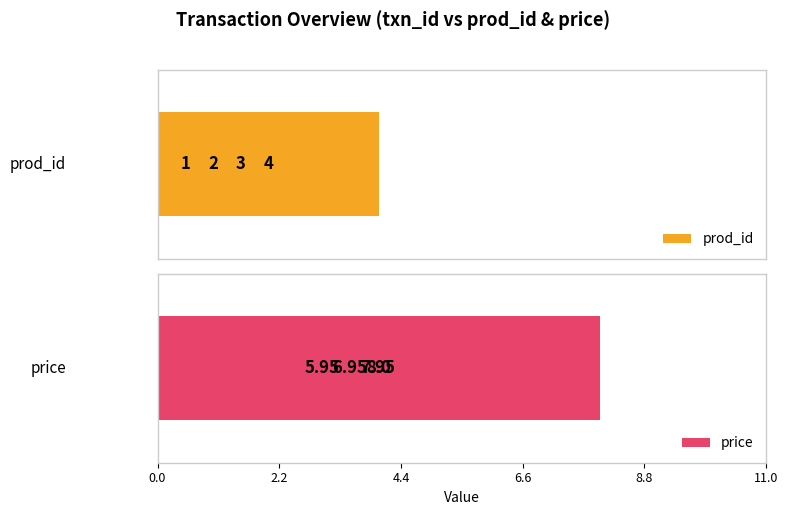

What is the greatest value displayed?

8.0